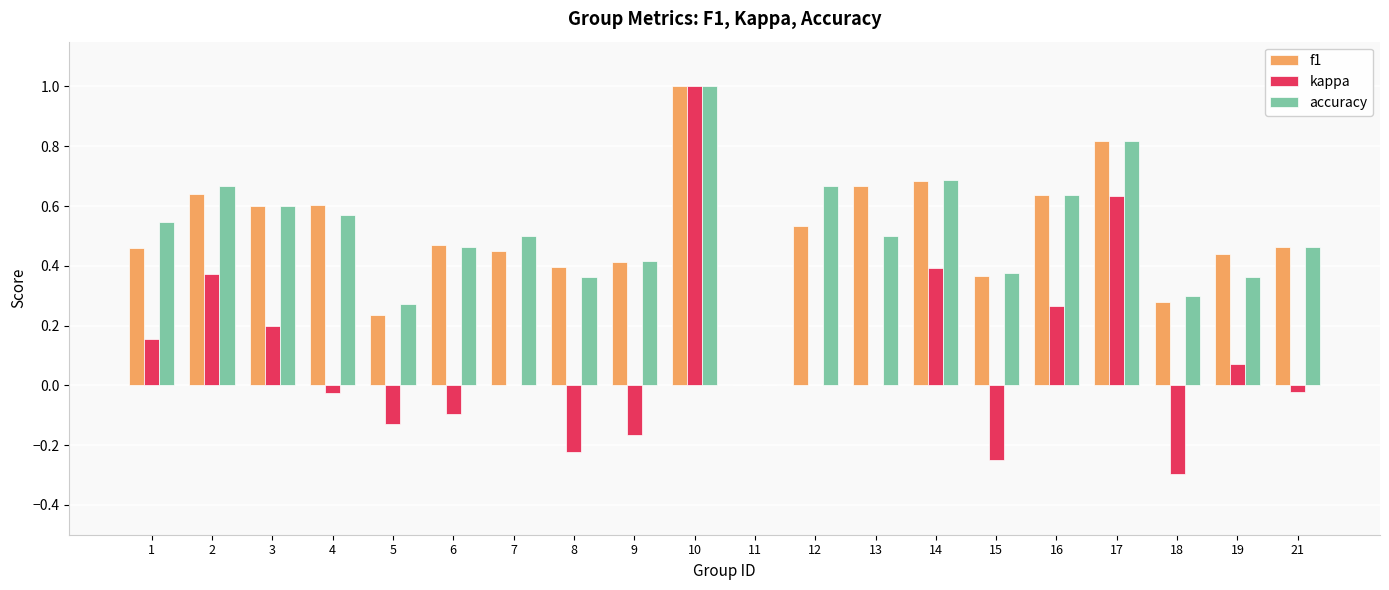

What is the greatest value displayed?

1.0